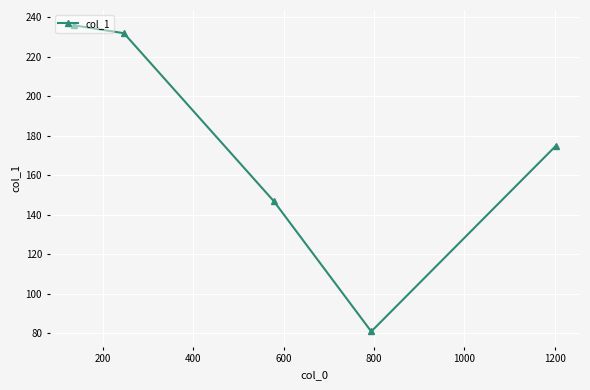

What is the minimum value shown in the chart?

81